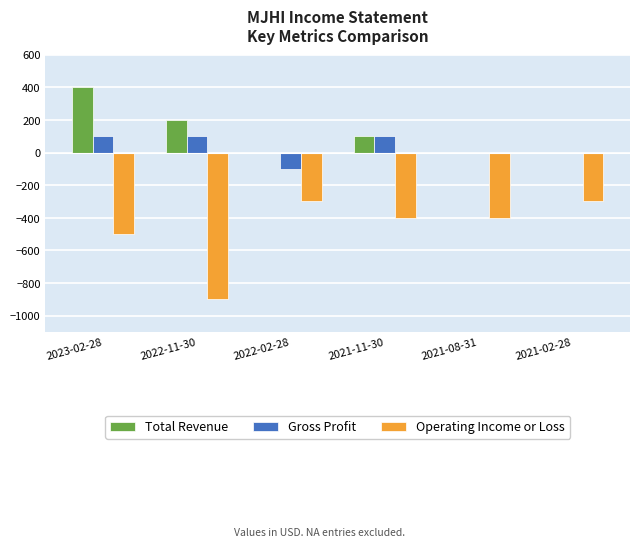

What is the total value across all series at 2021-11-30?

-200